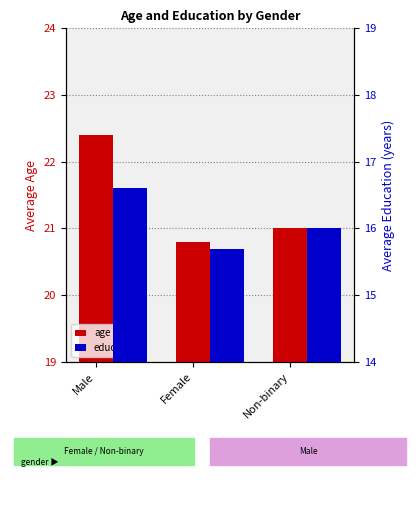

How many data points in education are above 16?

1